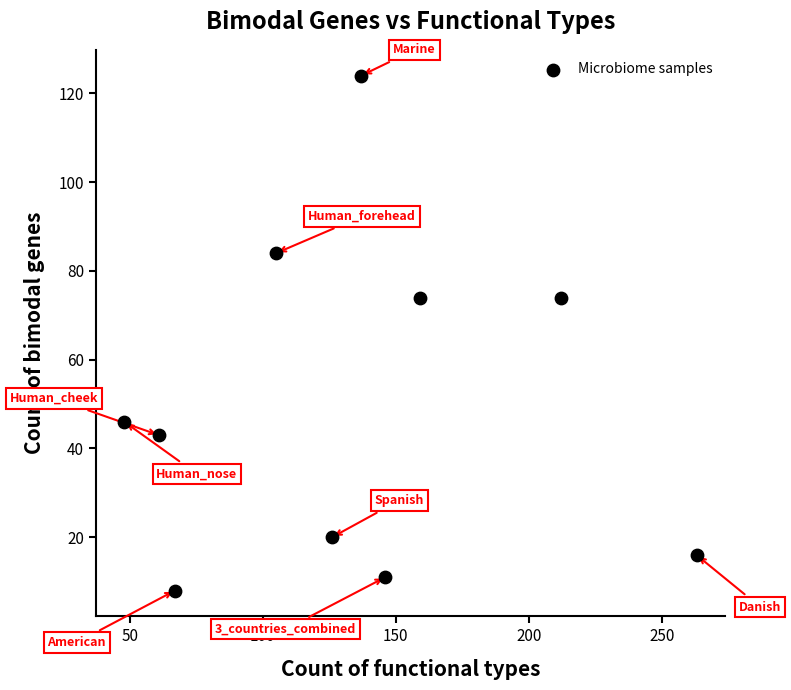

What is the range of Y values (max minus min)?

116